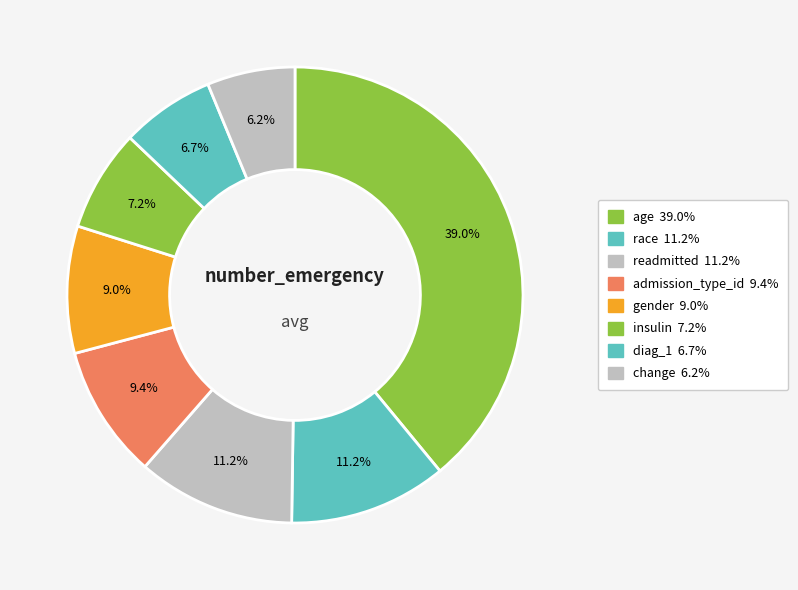

How many slices are in this pie chart?

8